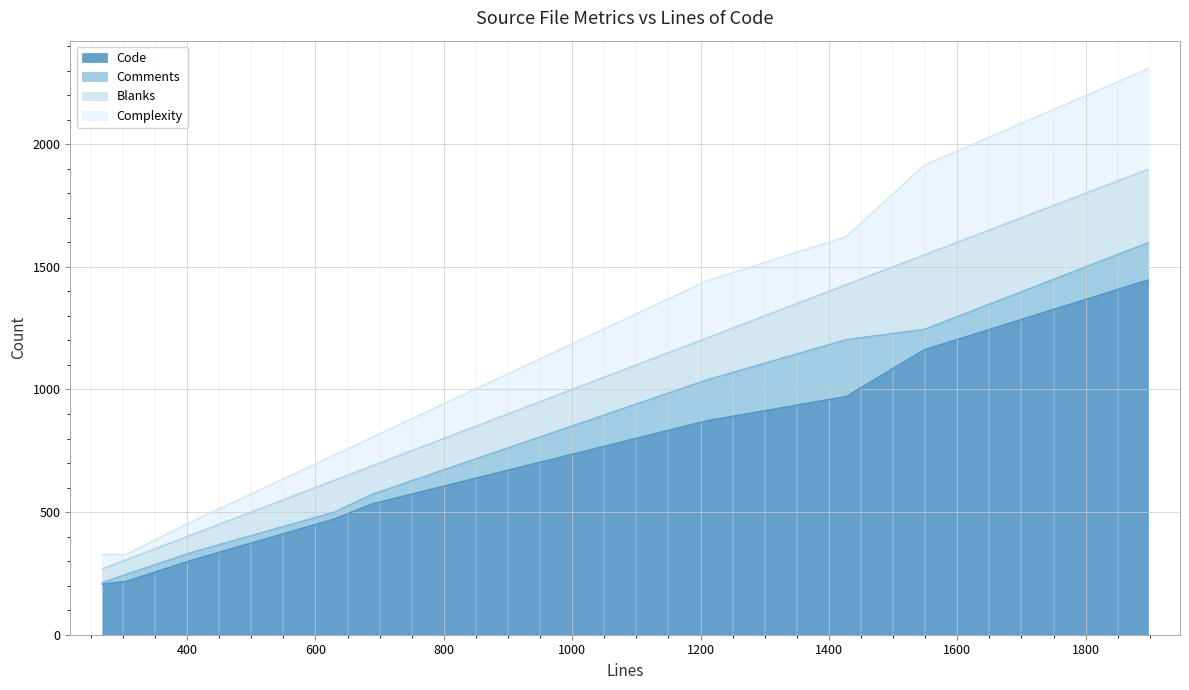

Reading left to right, what are all the values shown in this chart?

Code: remoted_tls.c=304	remote.c=872	mainloop.c=971	crm_mon.c=1446	crm_internal.h=217	cib_remote.c=472	based_remote.c=532	based_notify.c=206	based_callbacks.c=1162
Comments: remoted_tls.c=32	remote.c=167	mainloop.c=232	crm_mon.c=152	crm_internal.h=29	cib_remote.c=28	based_remote.c=39	based_notify.c=6	based_callbacks.c=83
Blanks: remoted_tls.c=72	remote.c=171	mainloop.c=224	crm_mon.c=299	crm_internal.h=59	cib_remote.c=130	based_remote.c=116	based_notify.c=56	based_callbacks.c=304
Complexity: remoted_tls.c=54	remote.c=233	mainloop.c=196	crm_mon.c=410	crm_internal.h=22	cib_remote.c=103	based_remote.c=116	based_notify.c=59	based_callbacks.c=366